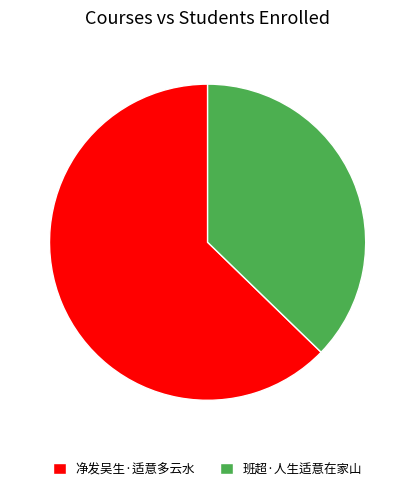

What is the majority slice?

净发吴生·适意多云水